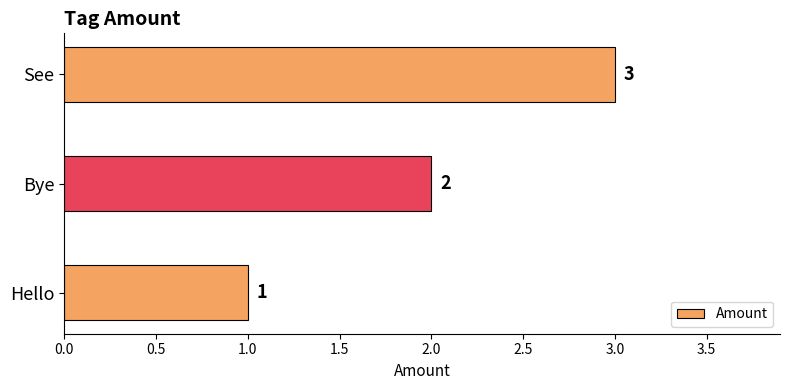

The chart shows a value of 3 at See. True or false?

True